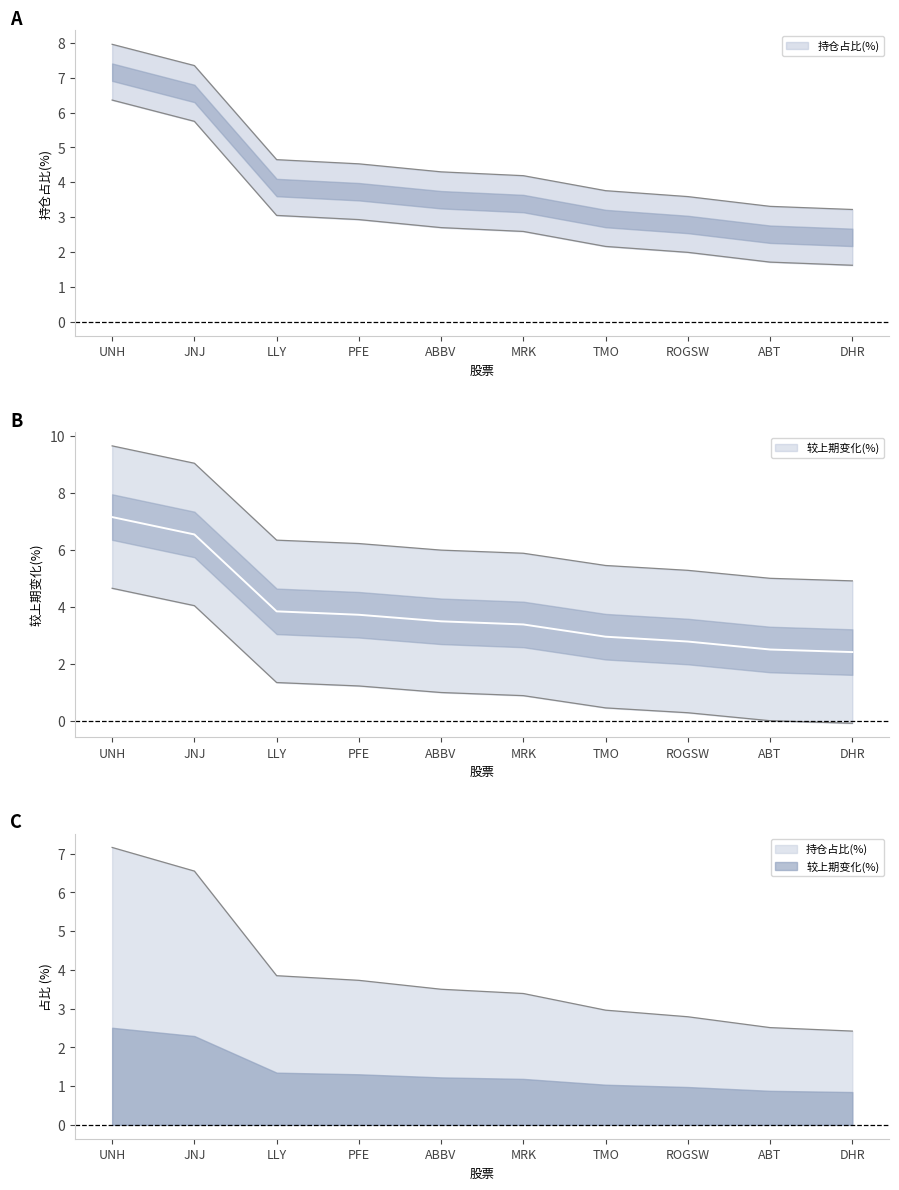

How many data points in 较上期变化(%) are above 4?

6